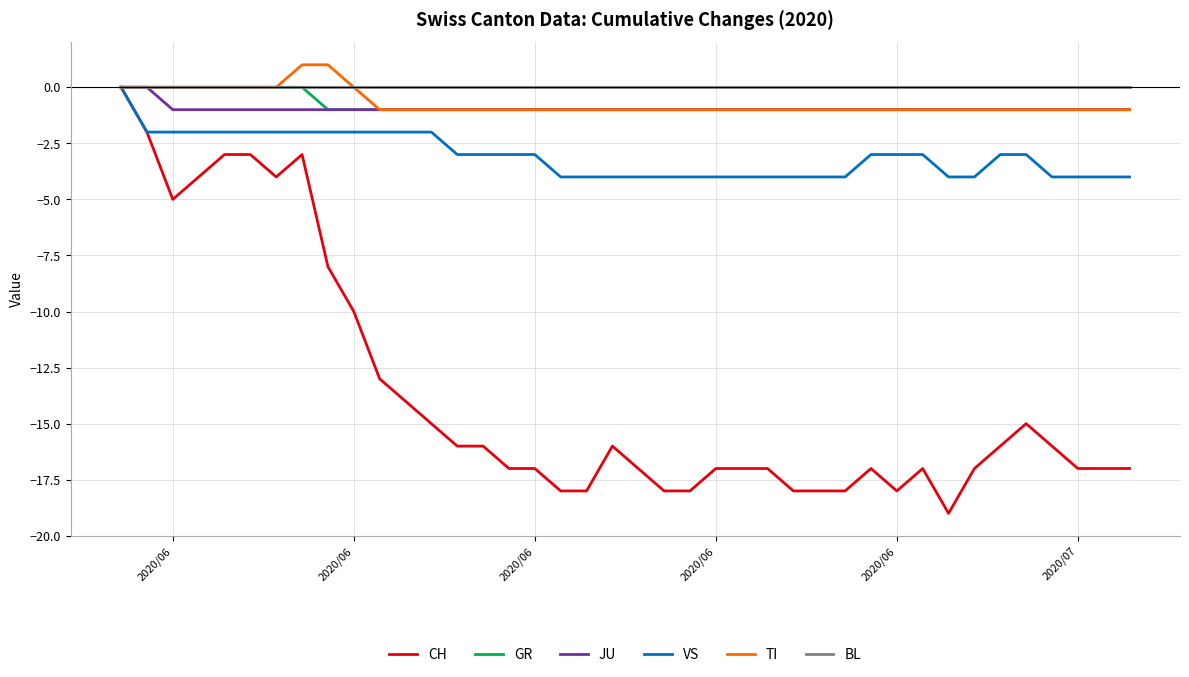

Which series has the widest spread of values?

CH